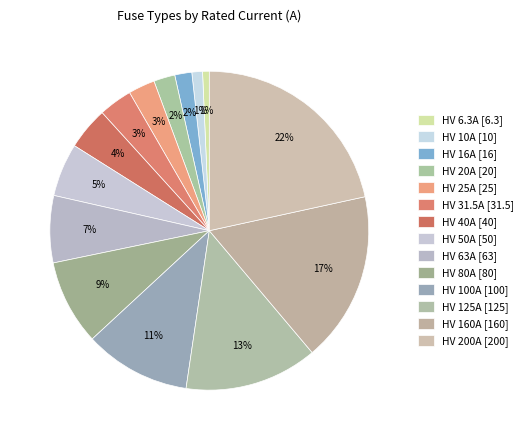

What is the ratio of the value at HV 40A to the value at HV 50A?

0.8